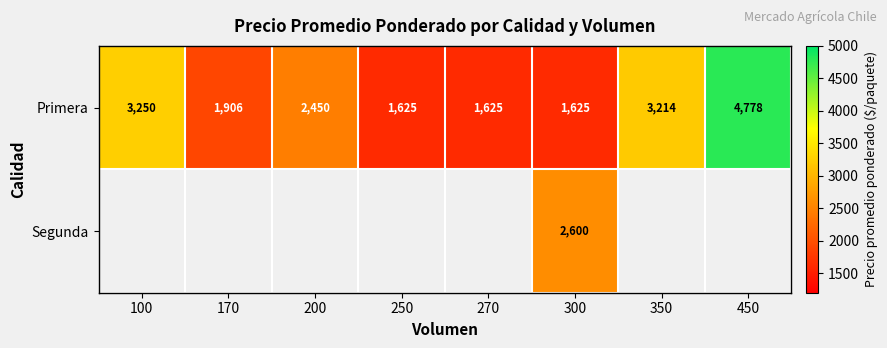

The value of Primera at 350 is 3214. True or false?

True